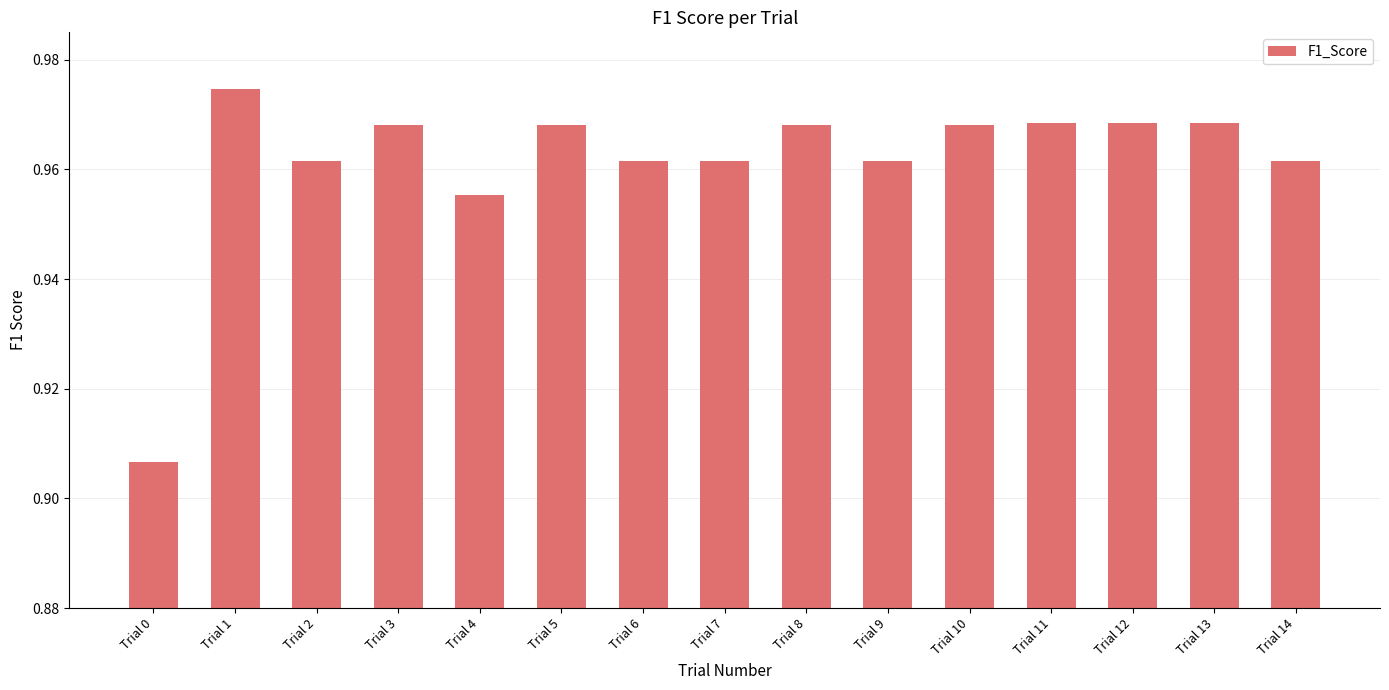

At which label is the value closest to 0?

Trial 0